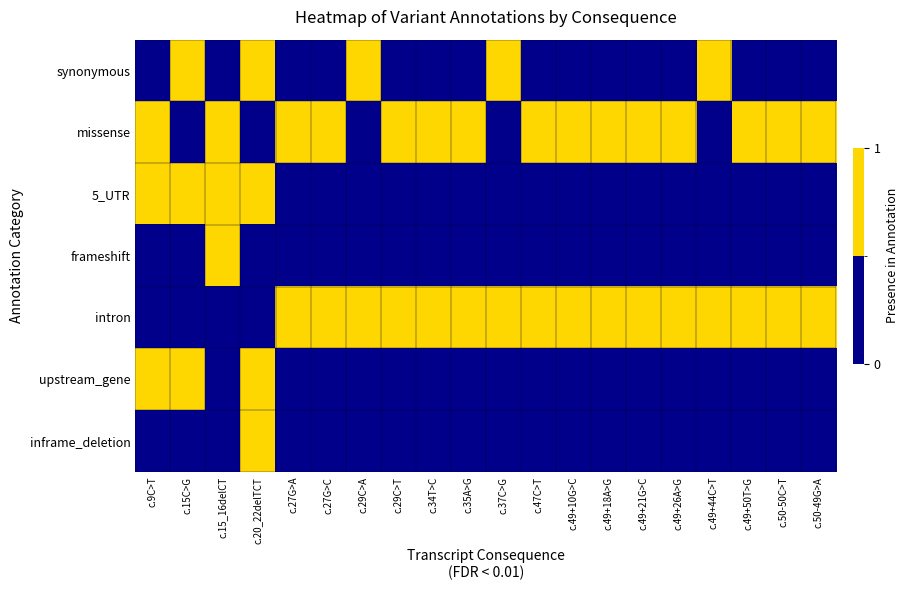

How many data points does each series have?

20